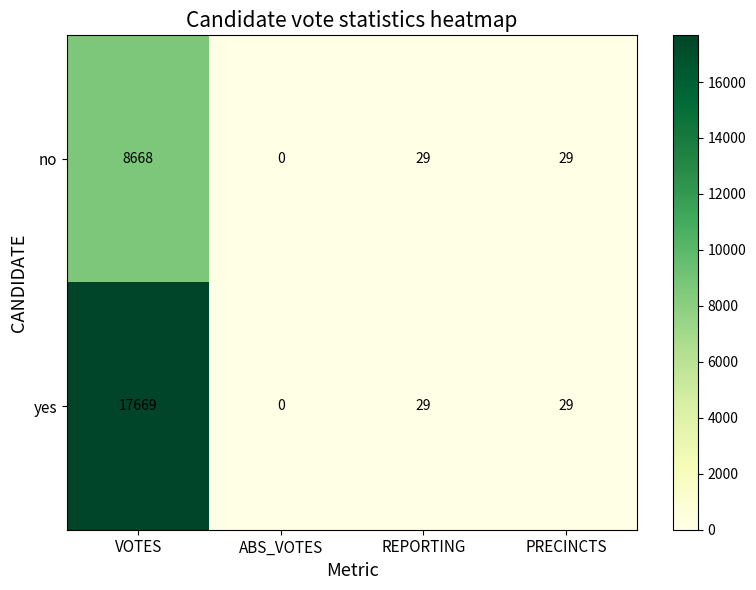

Read the yes value at PRECINCTS.

29